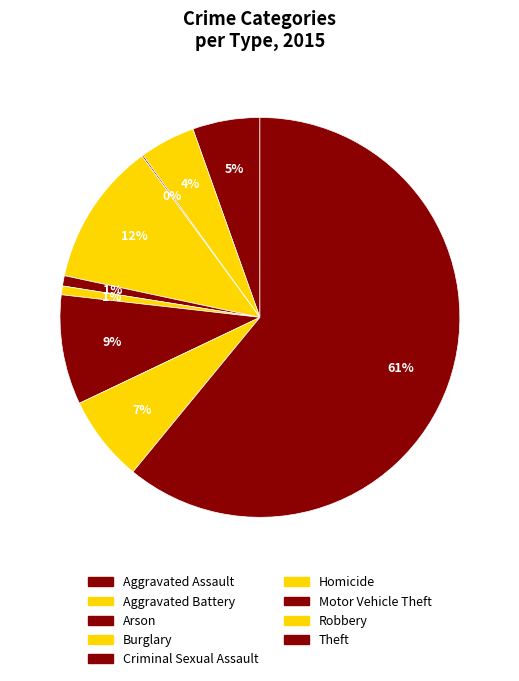

What is the total percentage of Criminal Sexual Assault and Aggravated Assault?

6.3%